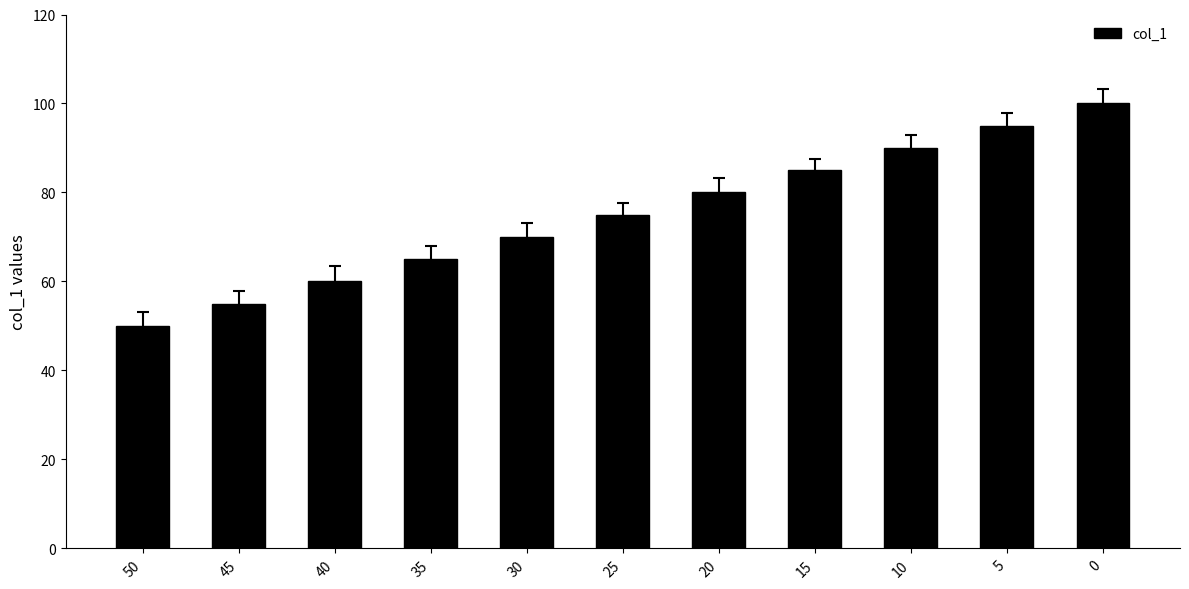

What is the minimum value shown in the chart?

50